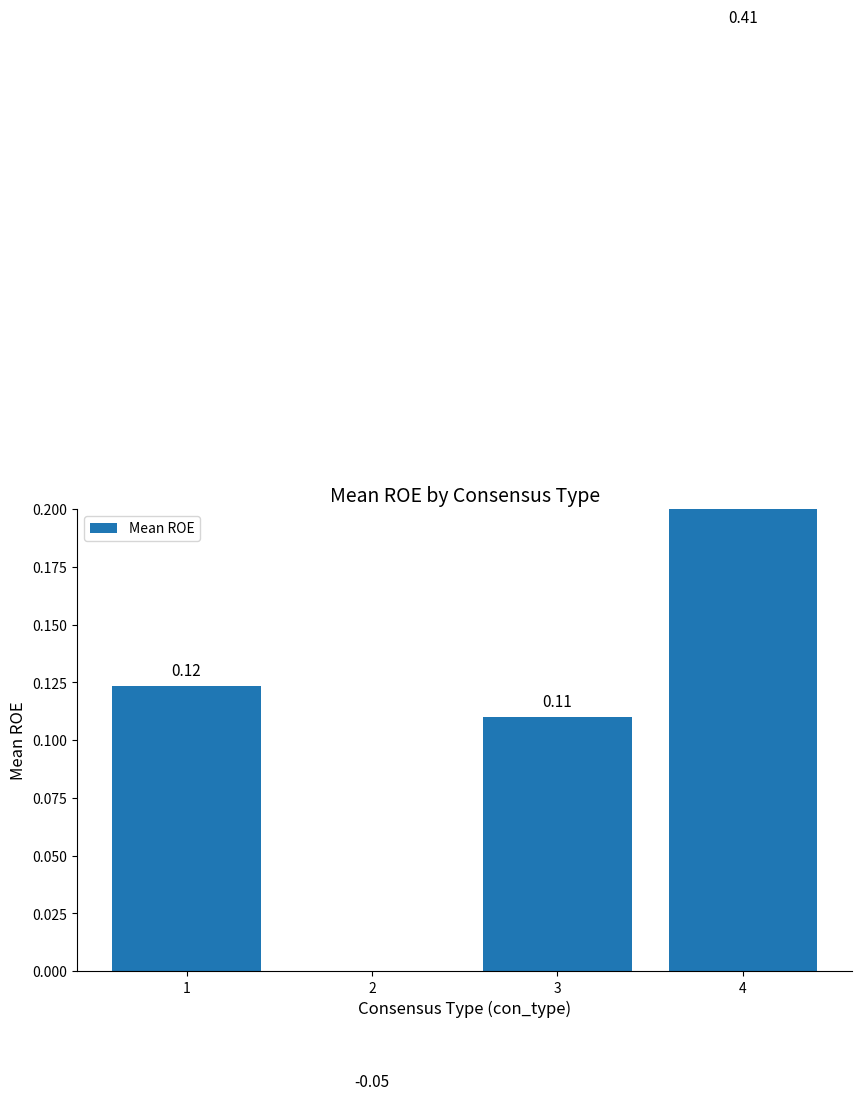

List the labels in order of value, largest first.

4, 1, 3, 2